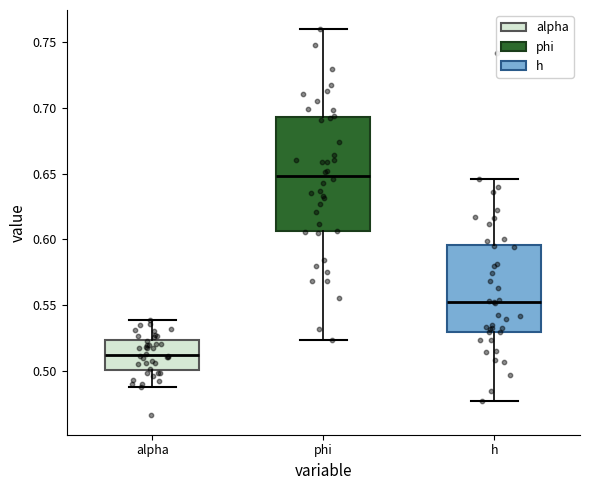

Where is the upper edge of the box for h on the y-axis? The values are not printed on the chart, so give them approximately, as read against the axis.

0.595